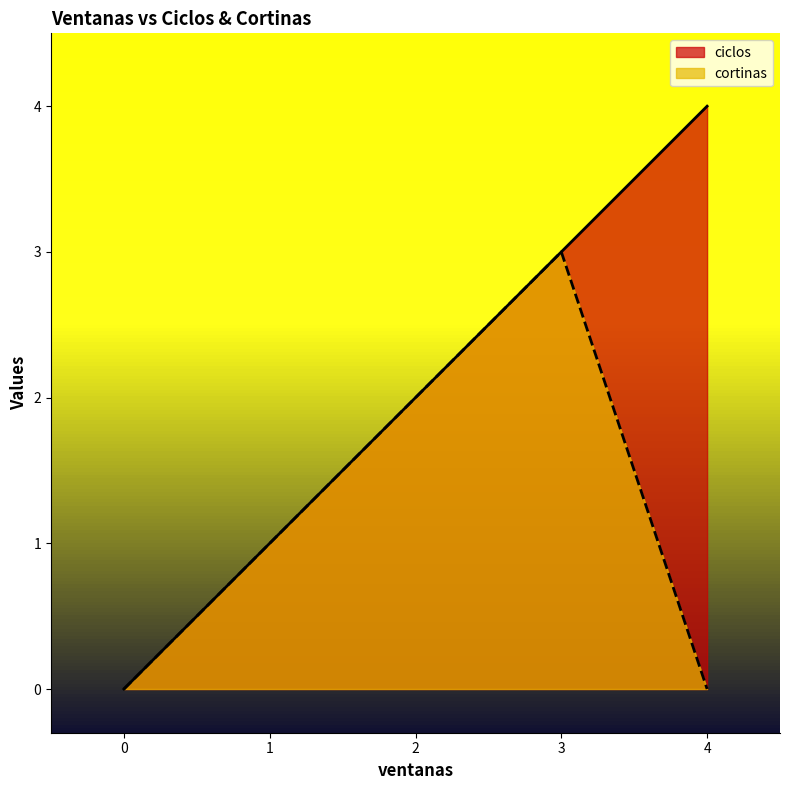

The value of ciclos at 0 is 2. True or false?

False